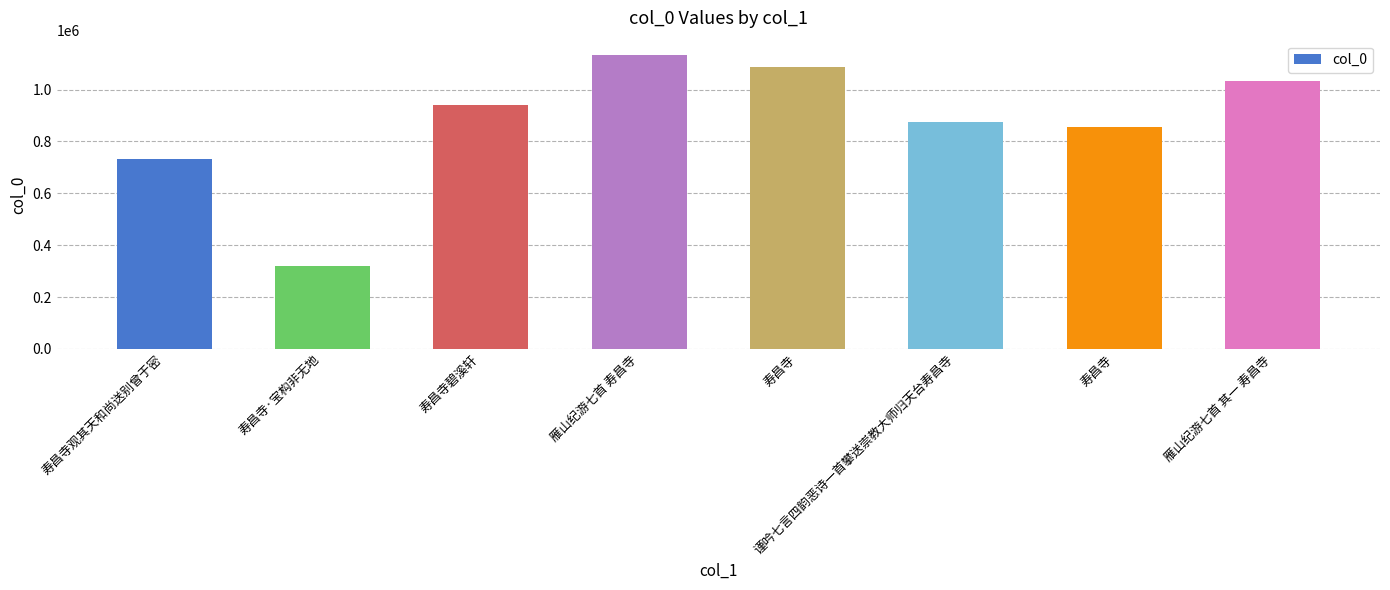

Which label corresponds to the largest value in the chart?

雁山纪游七首 寿昌寺